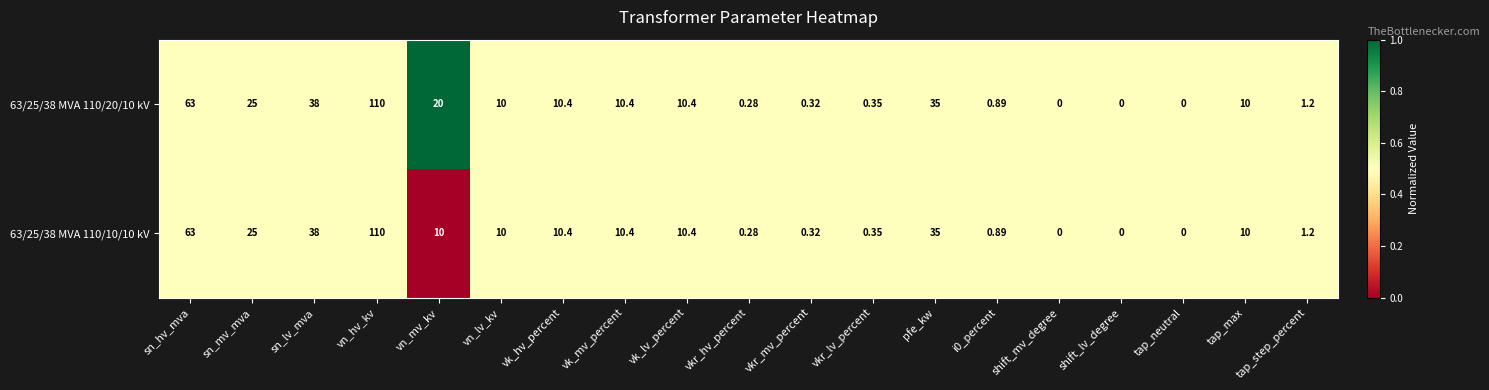

Is the value of 63/25/38 MVA 110/10/10 kV at vkr_hv_percent greater than the value of 63/25/38 MVA 110/20/10 kV at vkr_lv_percent?

No